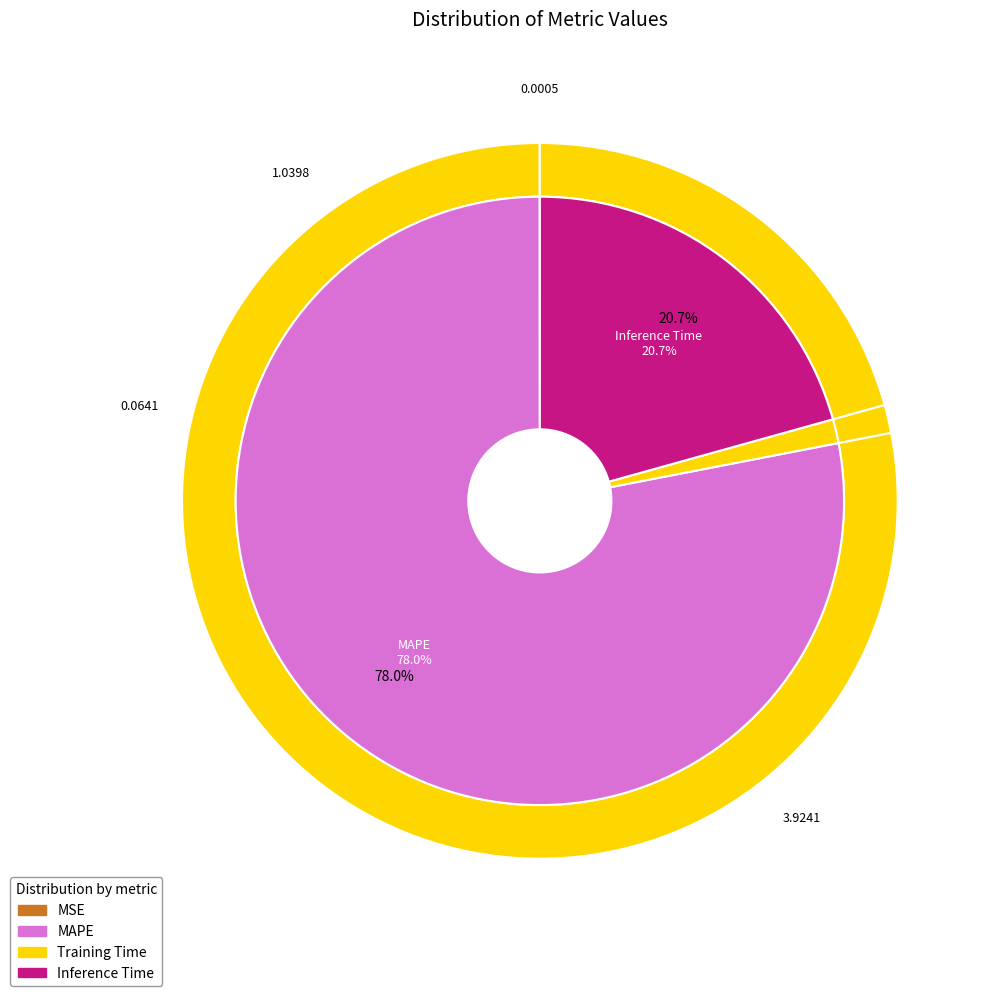

True or false: Inference Time accounts for 31% of the total.

False